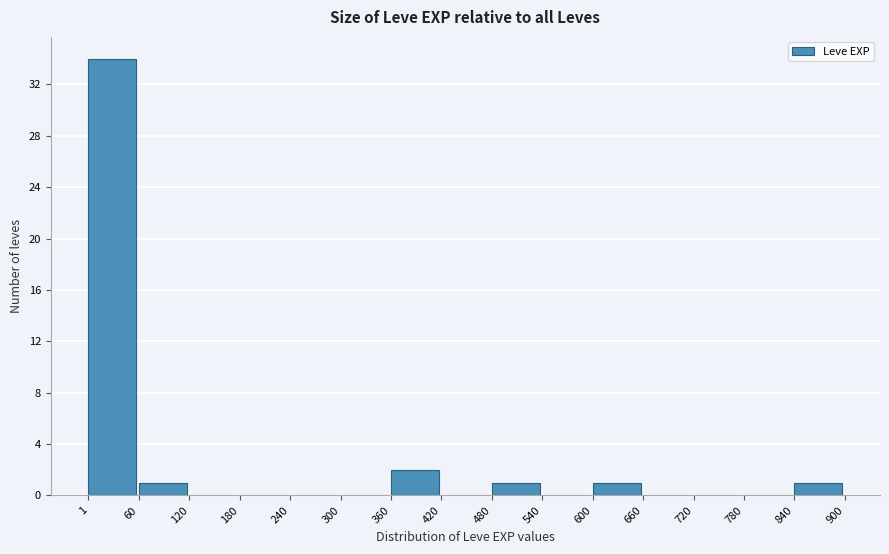

What is the height of the bar covering 480 to 540 on the x-axis? The values are not printed on the chart, so give them approximately, as read against the axis.

1